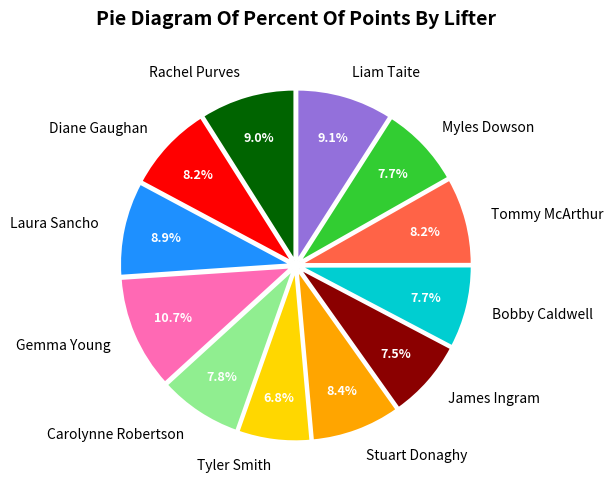

Does Tommy McArthur account for over 50% of the chart?

No